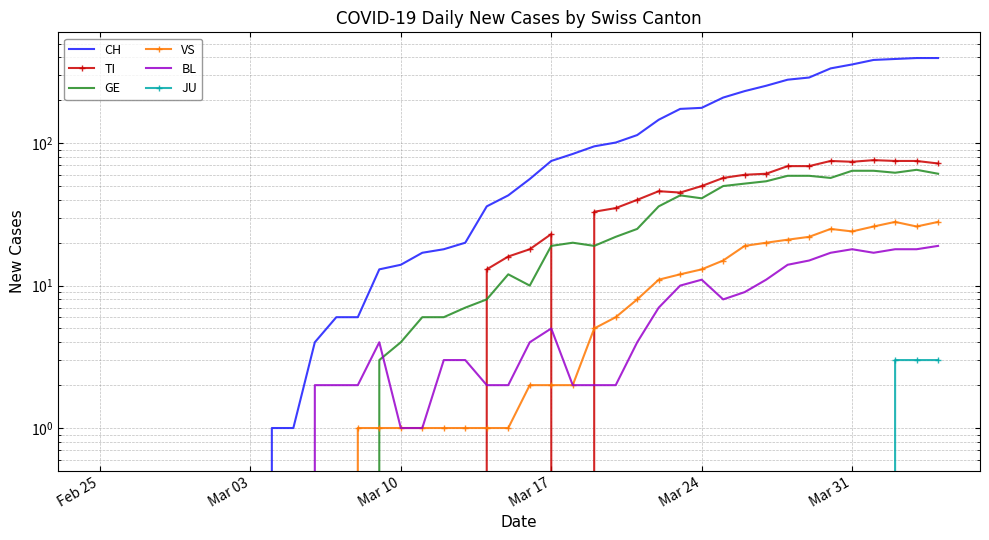

True or false: GE and JU intersect in this chart.

False